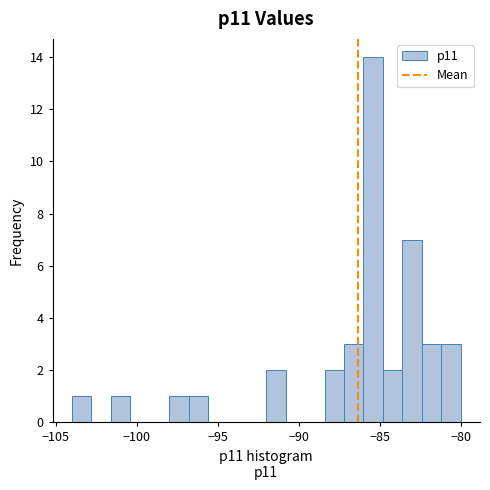

Read against the x-axis, roughly where is the centre of the tallest bar?

-85.5